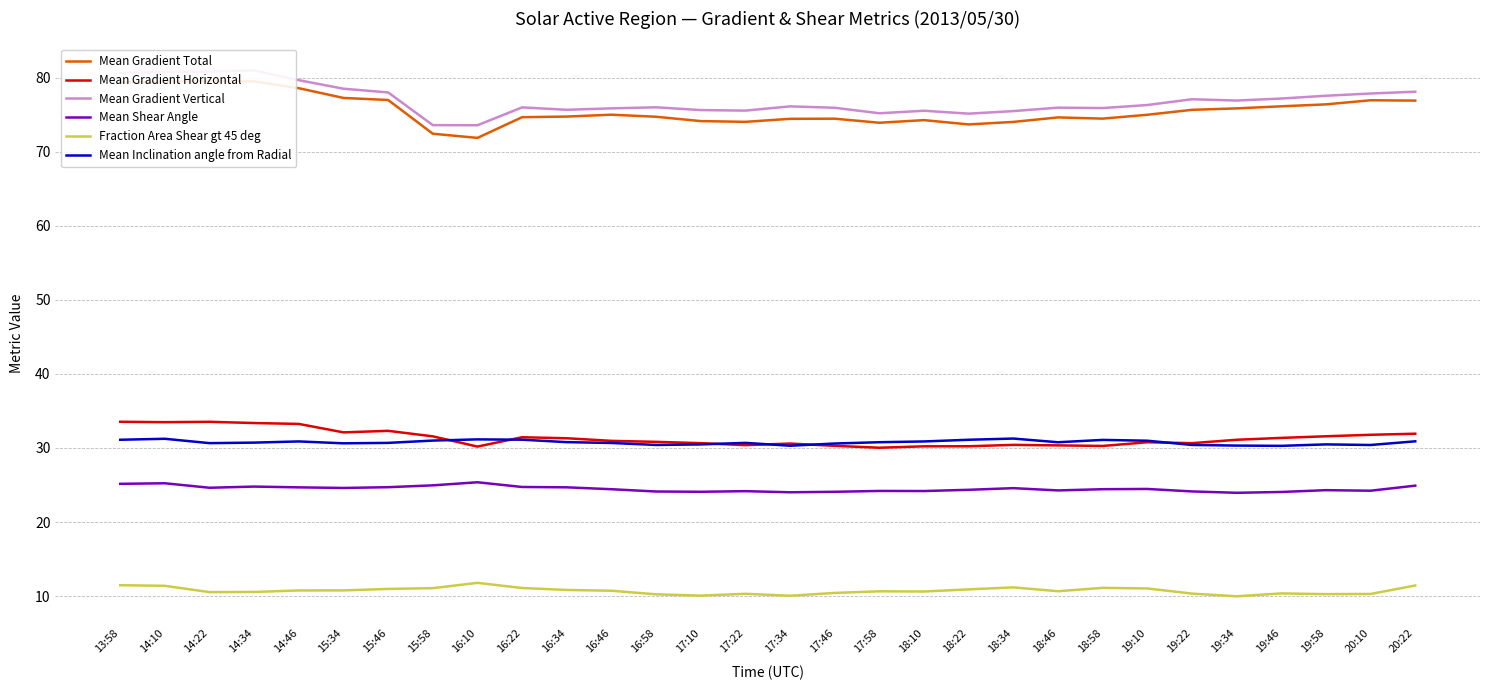

Is it true that Mean Shear Angle equals 10.3 at 14:46?

False